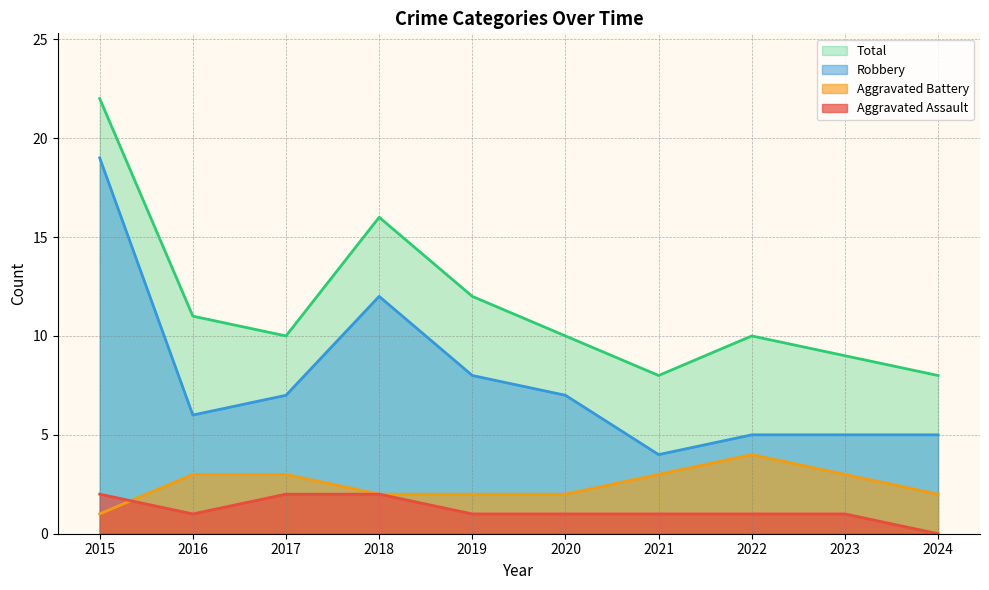

What is the approximate value of Aggravated Battery at 2017?

3